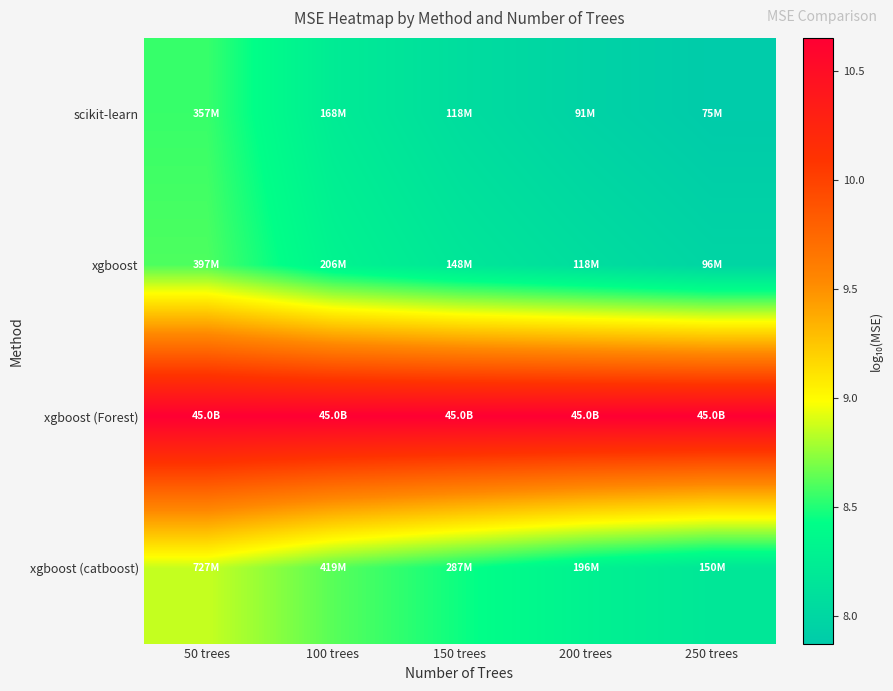

What is the difference between the highest and lowest values at 200 trees?

2.7